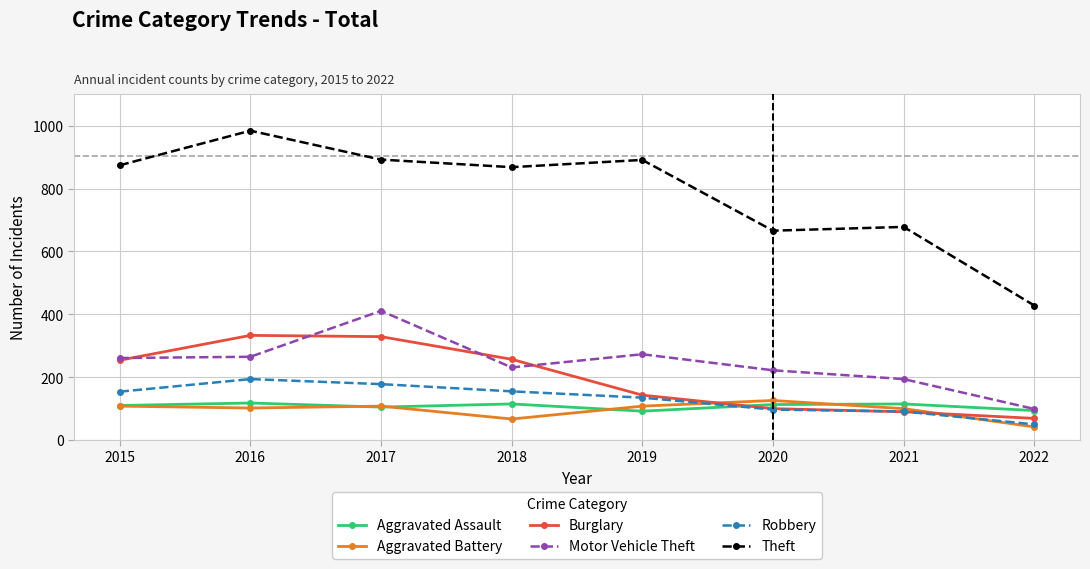

At how many categories does at least one series exceed 361?

8